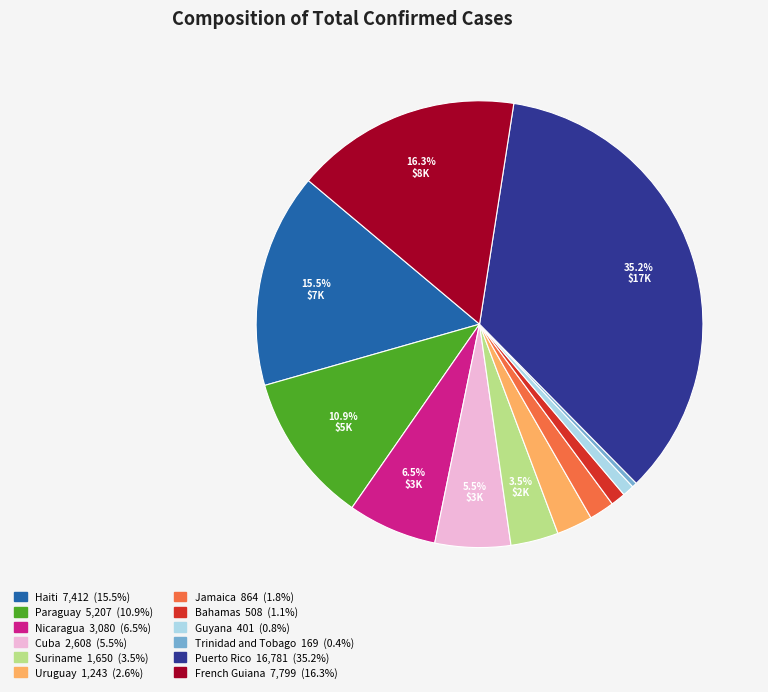

Combined, do Paraguay and Trinidad and Tobago account for over 50%?

No